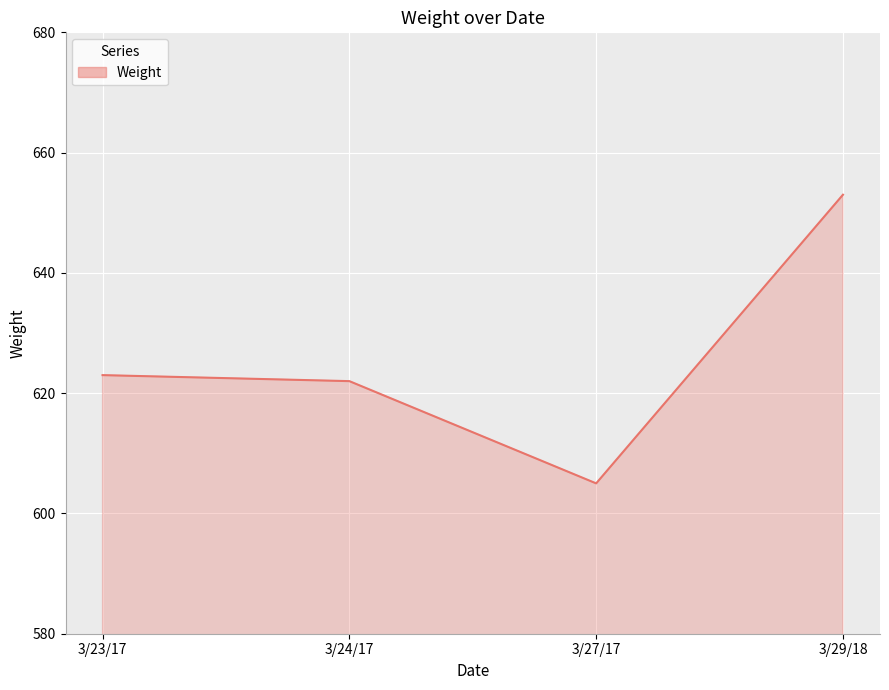

What position from the right is 3/24/17?

3